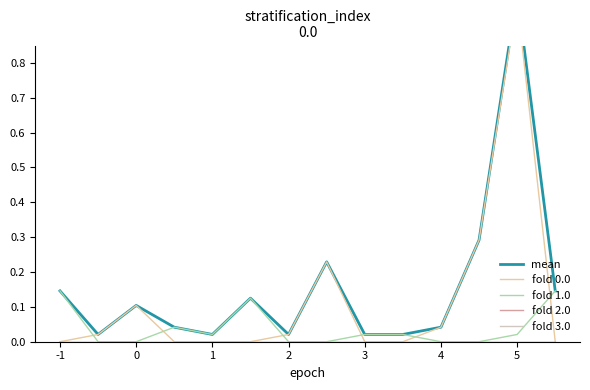

True or false: fold 2.0 and fold 0.0 intersect in this chart.

False